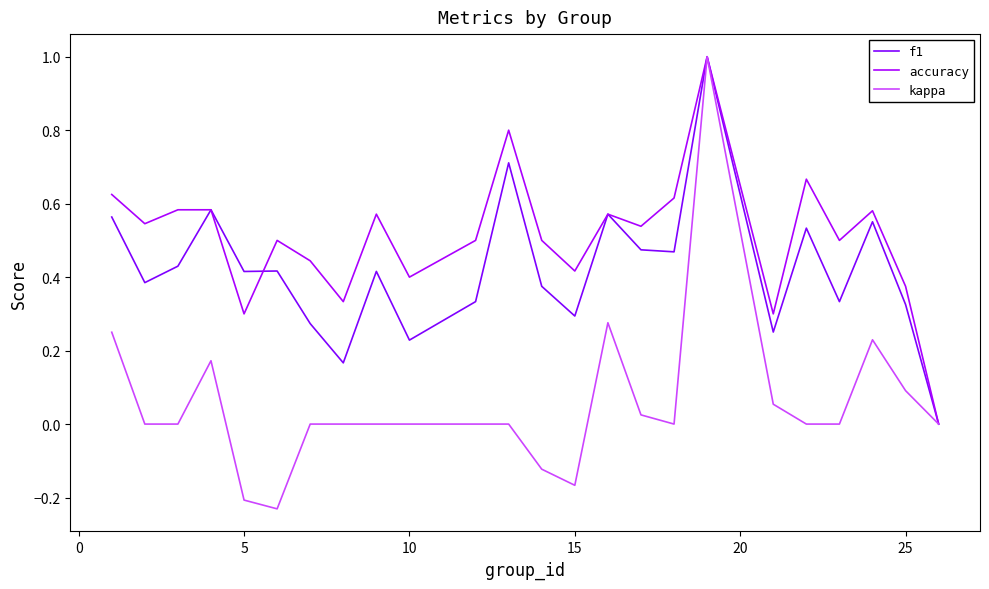

Which series has the largest total across all categories?

accuracy